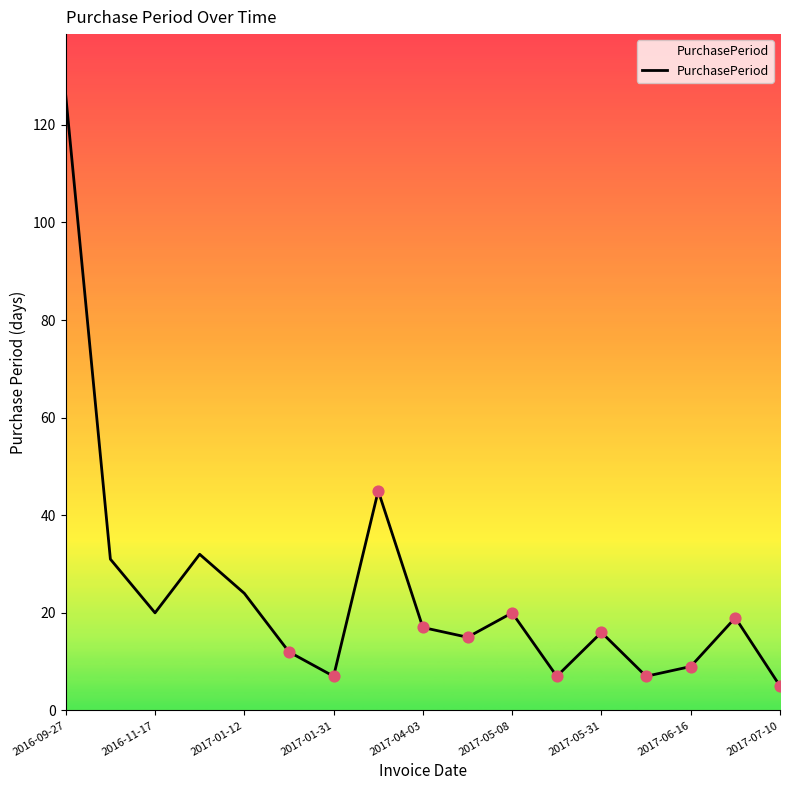

What is the maximum value shown in the chart?

126